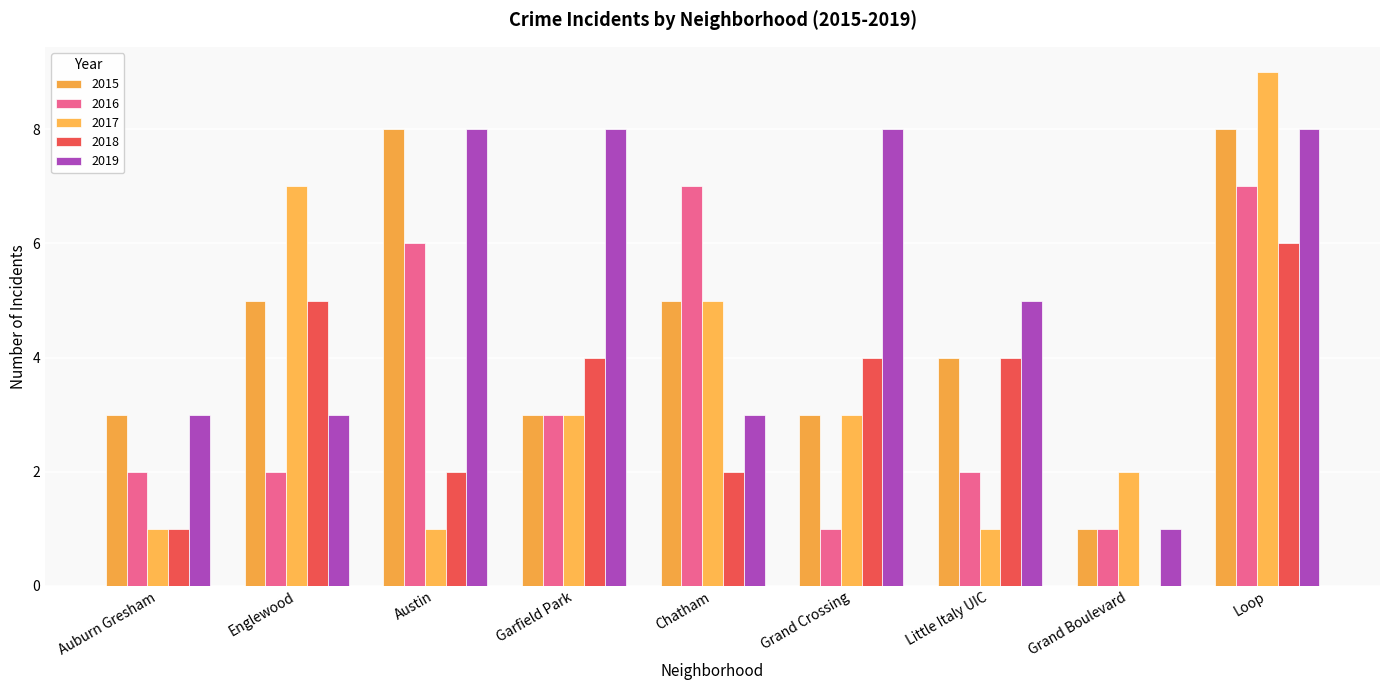

What is the label of the 1st bar from the right?

Loop